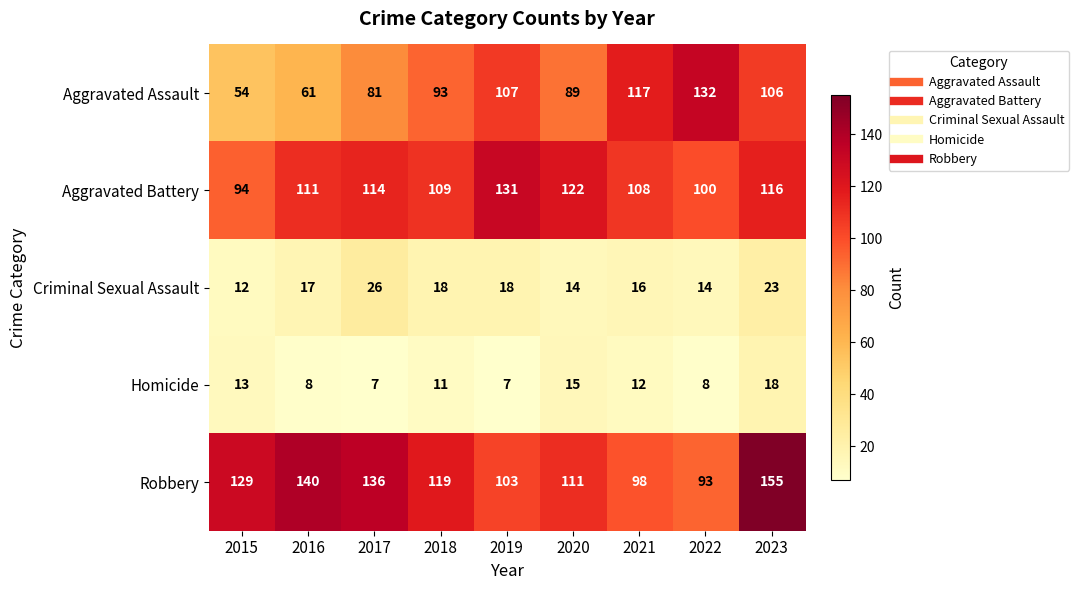

How many categories are shown in the chart?

9